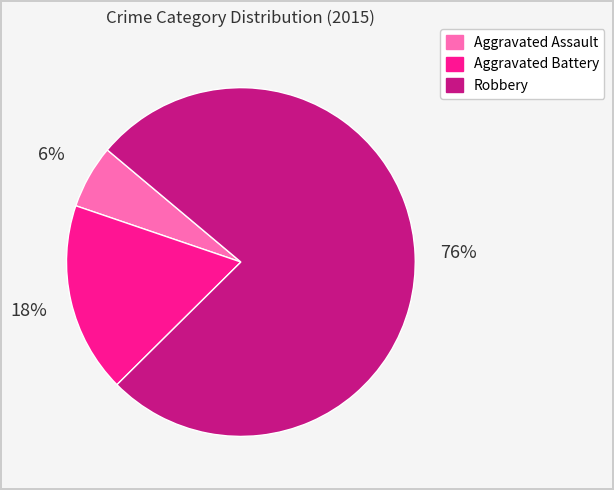

Rank the categories by value from lowest to highest.

Aggravated Assault, Aggravated Battery, Robbery